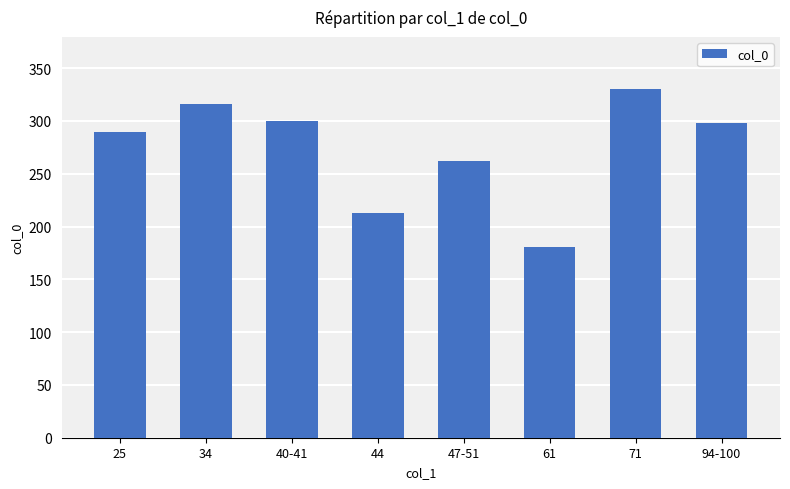

What is the sum of all values?

2188.7